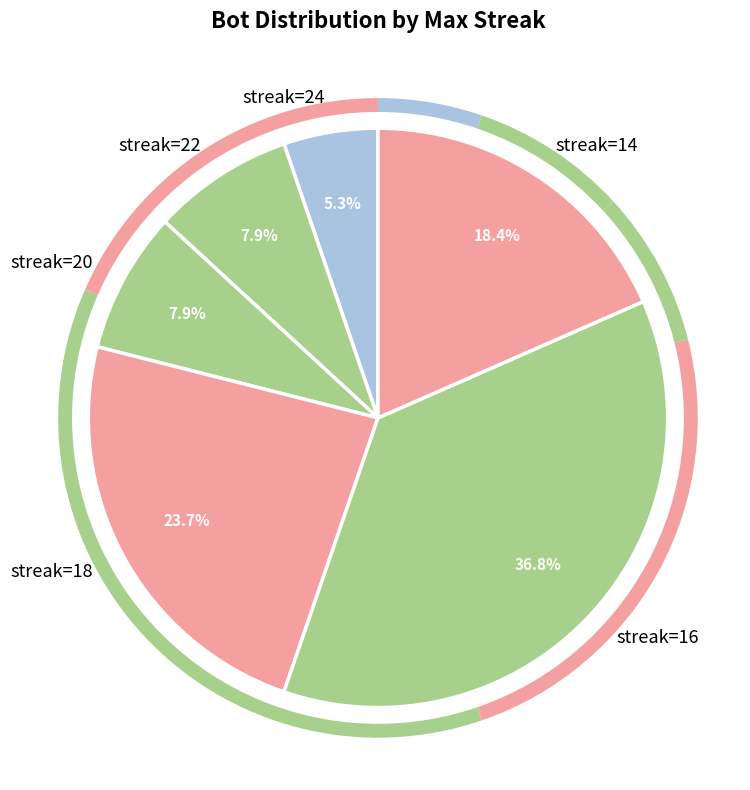

Combined, do streak=22 and streak=24 account for over 50%?

No